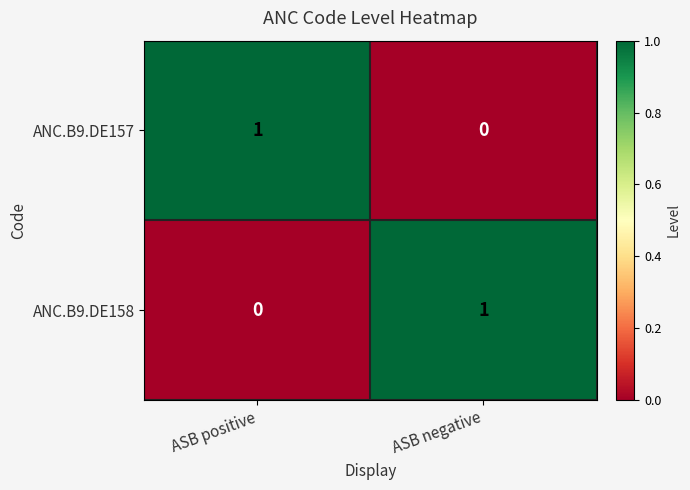

At ASB positive, list the series in order from largest to smallest.

ANC.B9.DE157, ANC.B9.DE158